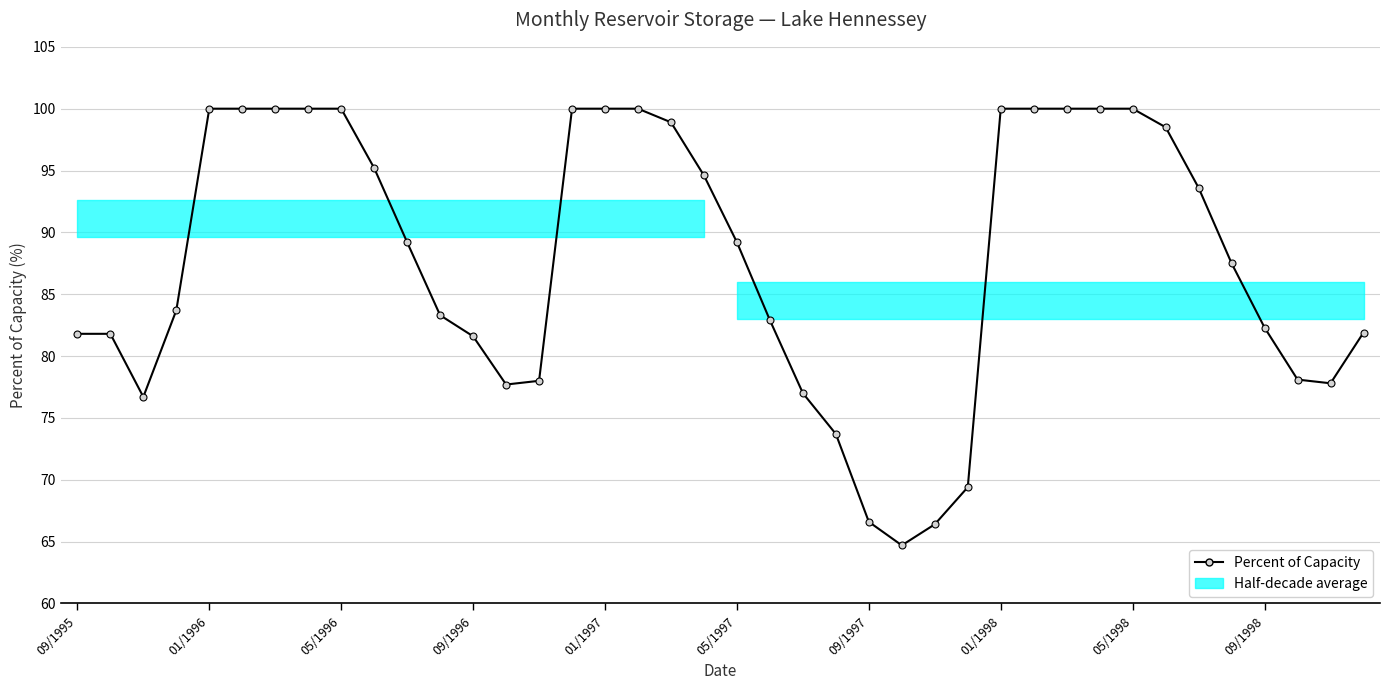

True or false: the data shows 38.8 at 01/1996.

False